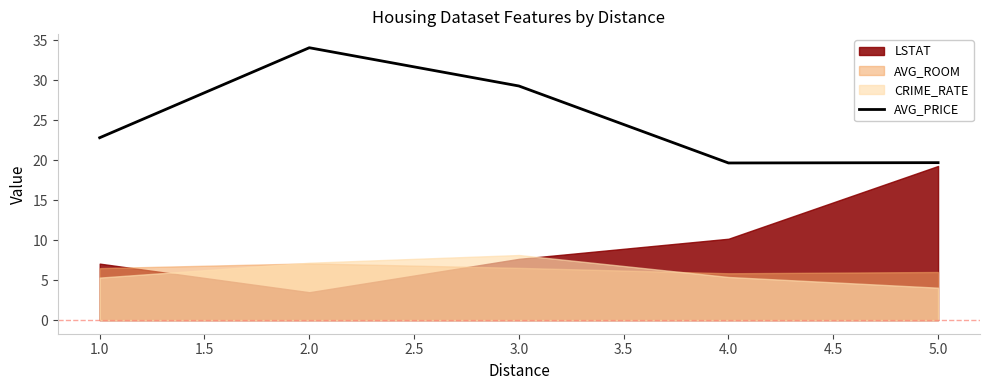

The value of AVG_PRICE at 4.0 is 29.4. True or false?

False